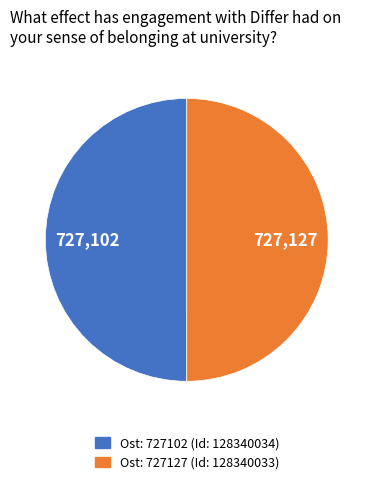

Count the number of slices in the pie.

2